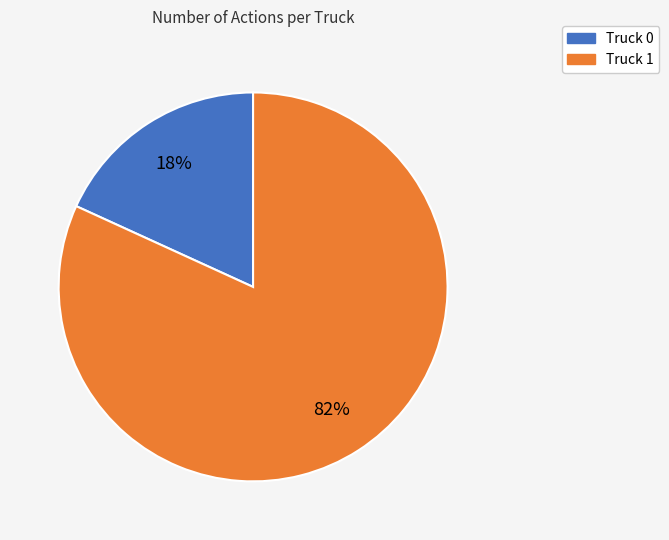

What is the ratio of the value at Truck 0 to the value at Truck 1?

0.2